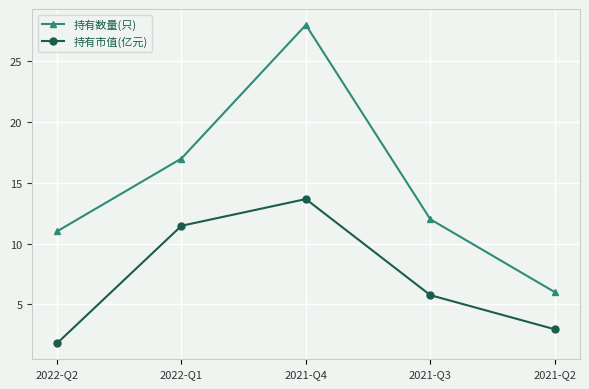

What is the difference between the maximum and minimum values in the 持有市值(亿元) series?

11.9